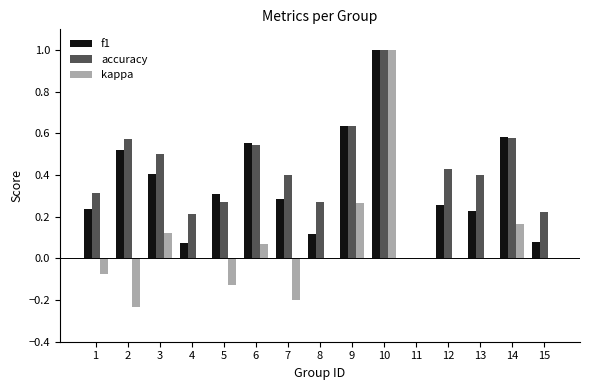

Between 1 and 10, which series saw the biggest shift?

kappa